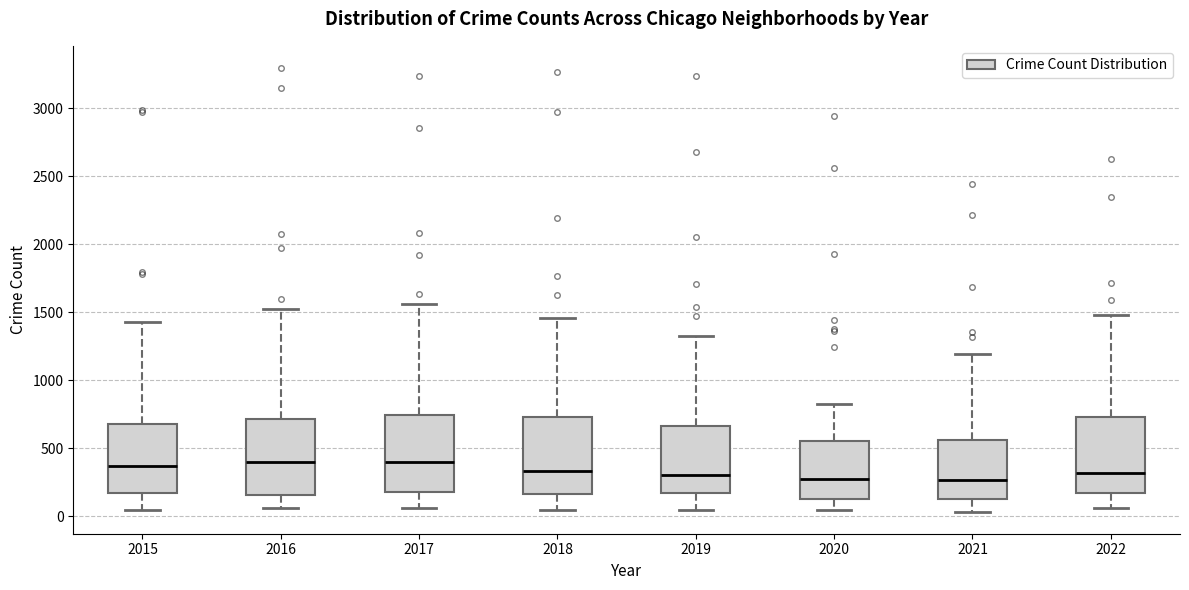

Where does the median line of the box at x = 2016 sit on the y-axis? The values are not printed on the chart, so give them approximately, as read against the axis.

400